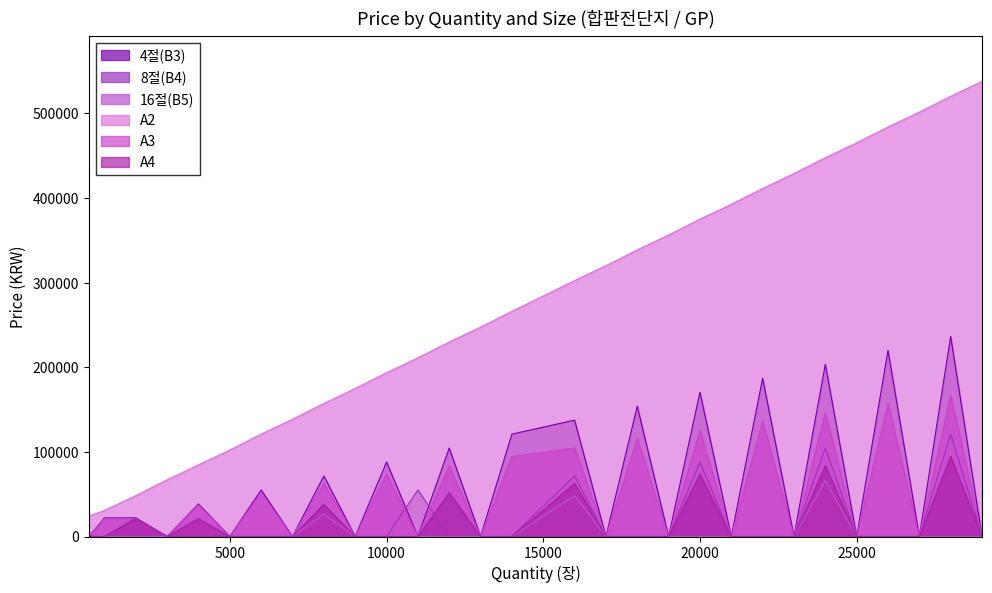

Reading left to right, transcribe all the data shown in this chart.

4절(B3): 500=0	1000=22000	2000=22000	3000=0	4000=38500	5000=0	6000=55000	7000=0	8000=71500	9000=0	10000=88000	11000=0	12000=104500	13000=0	14000=121000	16000=137500	17000=0	18000=154000	19000=0	20000=170500	21000=0	22000=187000	23000=0	24000=203500	25000=0	26000=220000	27000=0	28000=236500	29000=0
8절(B4): 500=0	1000=0	2000=22000	3000=0	4000=22000	5000=0	6000=0	7000=0	8000=38500	9000=0	10000=0	11000=55000	12000=0	13000=0	14000=0	16000=71500	17000=0	18000=0	19000=0	20000=88000	21000=0	22000=0	23000=0	24000=104500	25000=0	26000=0	27000=0	28000=121000	29000=0
16절(B5): 500=0	1000=0	2000=0	3000=0	4000=22000	5000=0	6000=0	7000=0	8000=26400	9000=0	10000=0	11000=0	12000=0	13000=0	14000=0	16000=48400	17000=0	18000=0	19000=0	20000=0	21000=0	22000=0	23000=0	24000=66000	25000=0	26000=0	27000=0	28000=0	29000=0
A2: 500=24200	1000=30800	2000=48400	3000=67100	4000=84700	5000=102300	6000=121000	7000=138600	8000=157300	9000=174900	10000=193600	11000=211200	12000=229900	13000=247500	14000=266200	16000=302500	17000=320100	18000=338800	19000=356400	20000=375100	21000=392700	22000=411400	23000=429000	24000=447700	25000=465300	26000=484000	27000=501600	28000=520300	29000=537900
A3: 500=0	1000=20900	2000=20900	3000=0	4000=37400	5000=0	6000=51700	7000=0	8000=62700	9000=0	10000=73700	11000=0	12000=83600	13000=0	14000=94600	16000=104500	17000=0	18000=115500	19000=0	20000=125400	21000=0	22000=136400	23000=0	24000=146300	25000=0	26000=157300	27000=0	28000=167200	29000=0
A4: 500=0	1000=0	2000=20900	3000=0	4000=20900	5000=0	6000=0	7000=0	8000=37400	9000=0	10000=0	11000=0	12000=51700	13000=0	14000=0	16000=62700	17000=0	18000=0	19000=0	20000=73700	21000=0	22000=0	23000=0	24000=83600	25000=0	26000=0	27000=0	28000=94600	29000=0